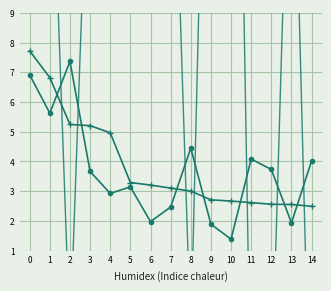

At 13, list the series in order from largest to smallest.

Difference, QTY_2020, QTY_2019